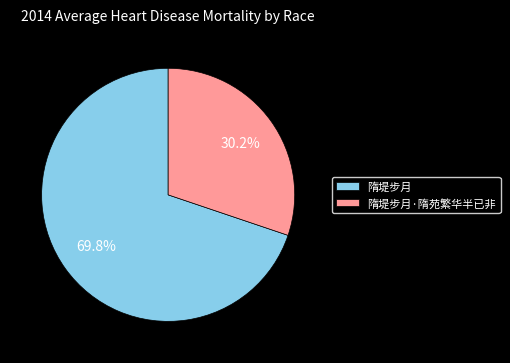

To the nearest percent, what is the difference between the 隋堤步月·隋苑繁华半已非 and 隋堤步月 slice percentages?

40%